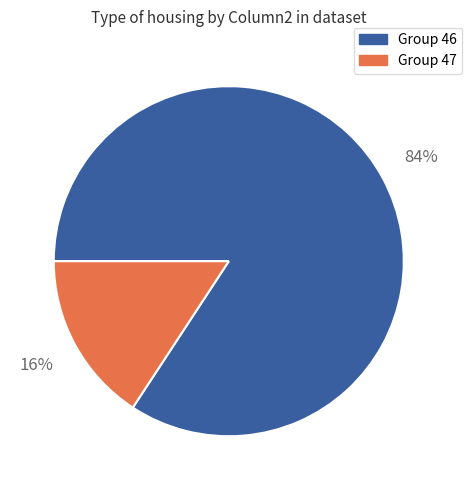

To the nearest percent, what is the difference between the largest and smallest slice percentages?

68%